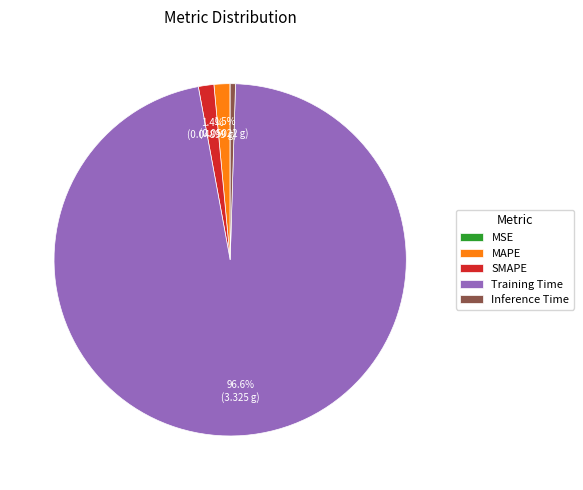

Which slice is the largest?

Training Time